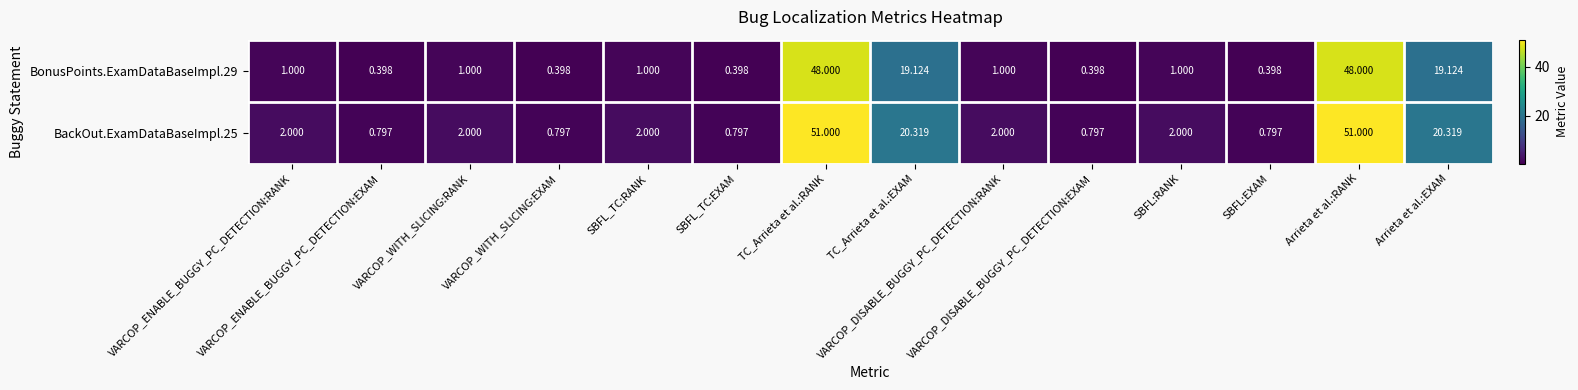

Which series has the largest range (max minus min)?

BackOut.ExamDataBaseImpl.25